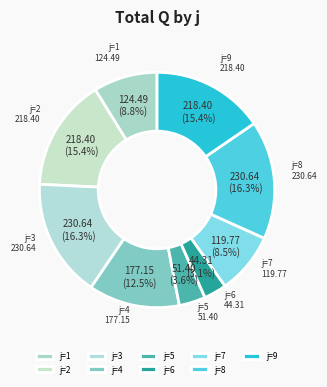

Do j=1 and j=7 together represent more than half of the pie?

No